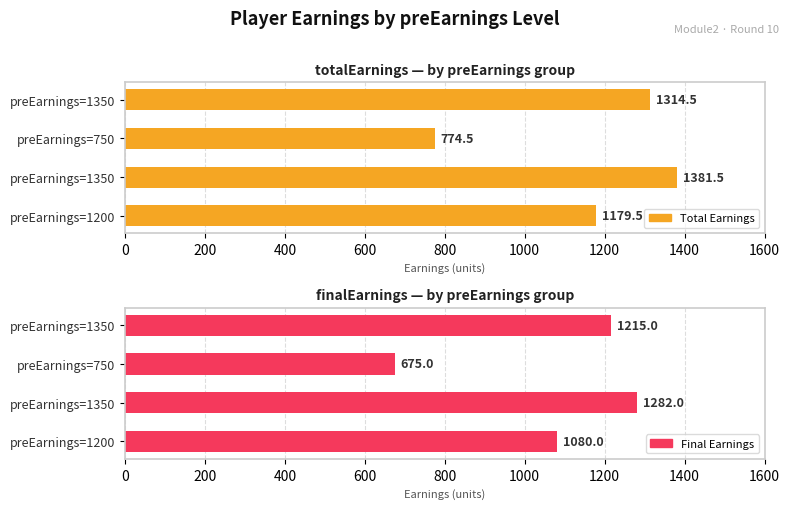

What are all the series names shown in the legend?

Total Earnings, Final Earnings